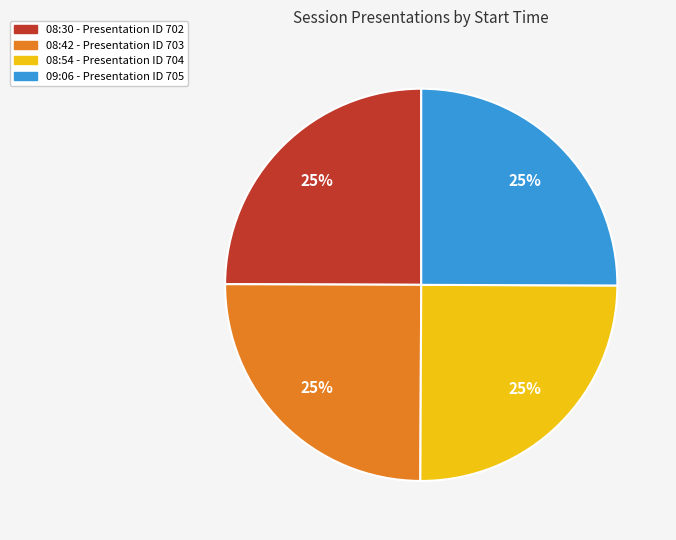

True or false: 08:30 accounts for 18% of the total.

False